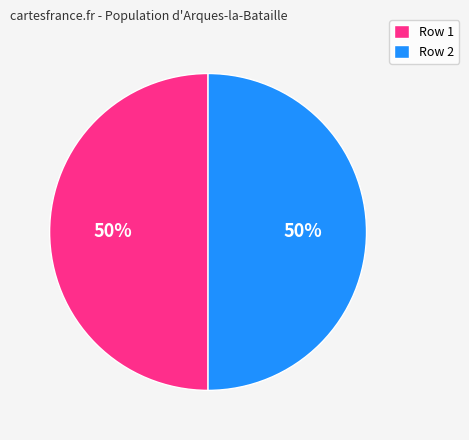

True or false: Row 2 accounts for 36% of the total.

False